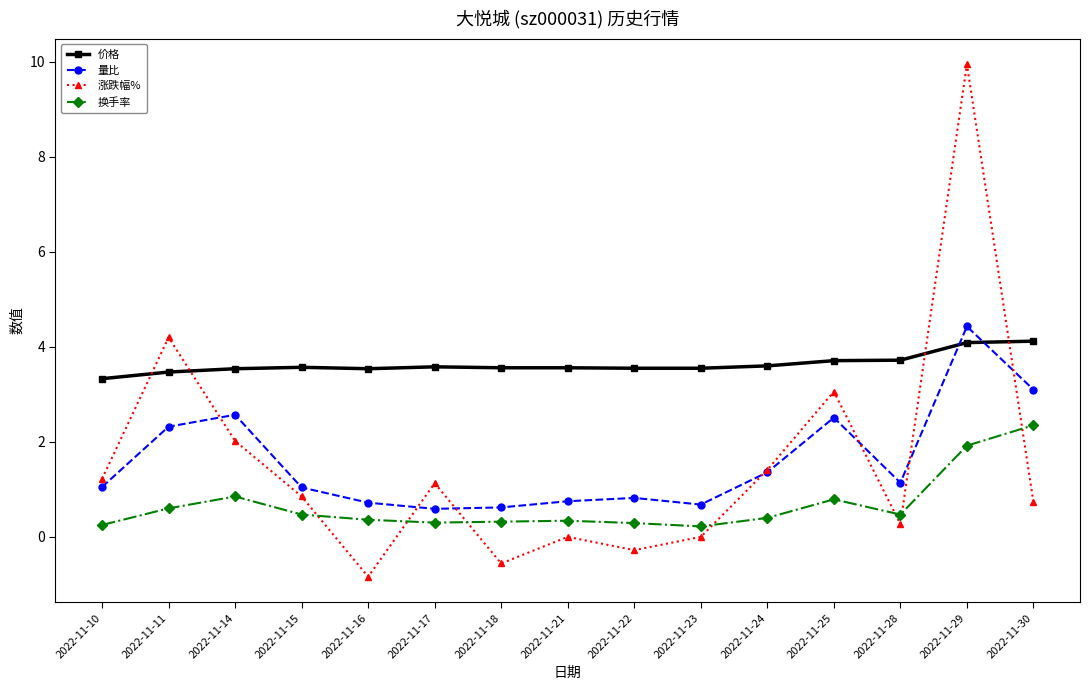

What is the value of the 涨跌幅% point at the 12th from the left?

3.1